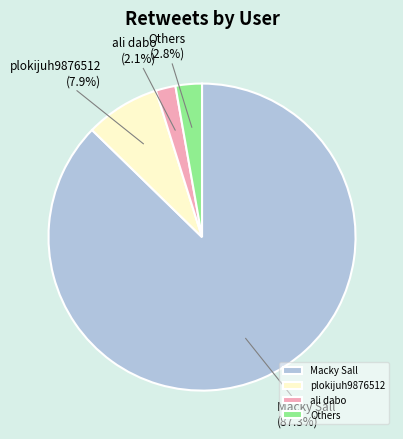

Does any single category account for the majority?

Yes